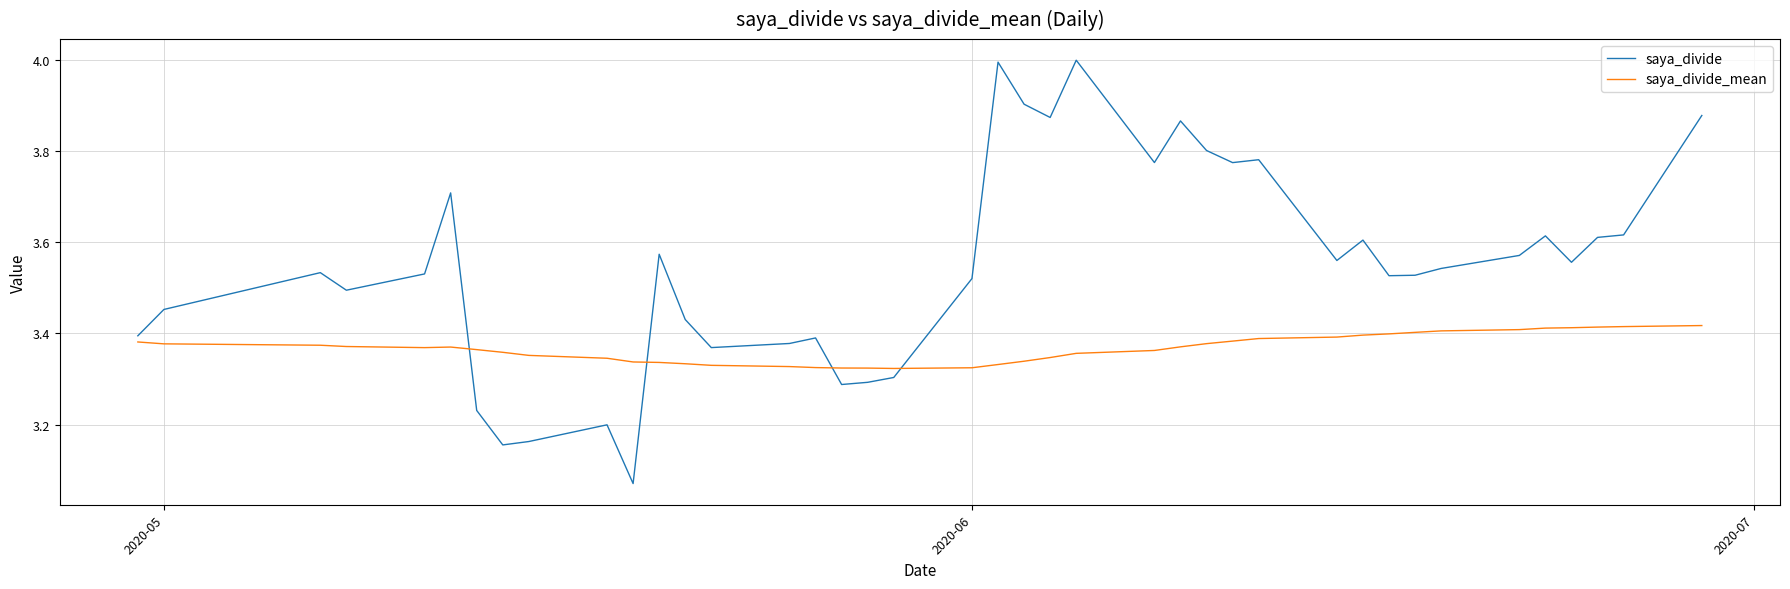

In saya_divide_mean, how many points are lower than both neighbors (excluding endpoints)?

2